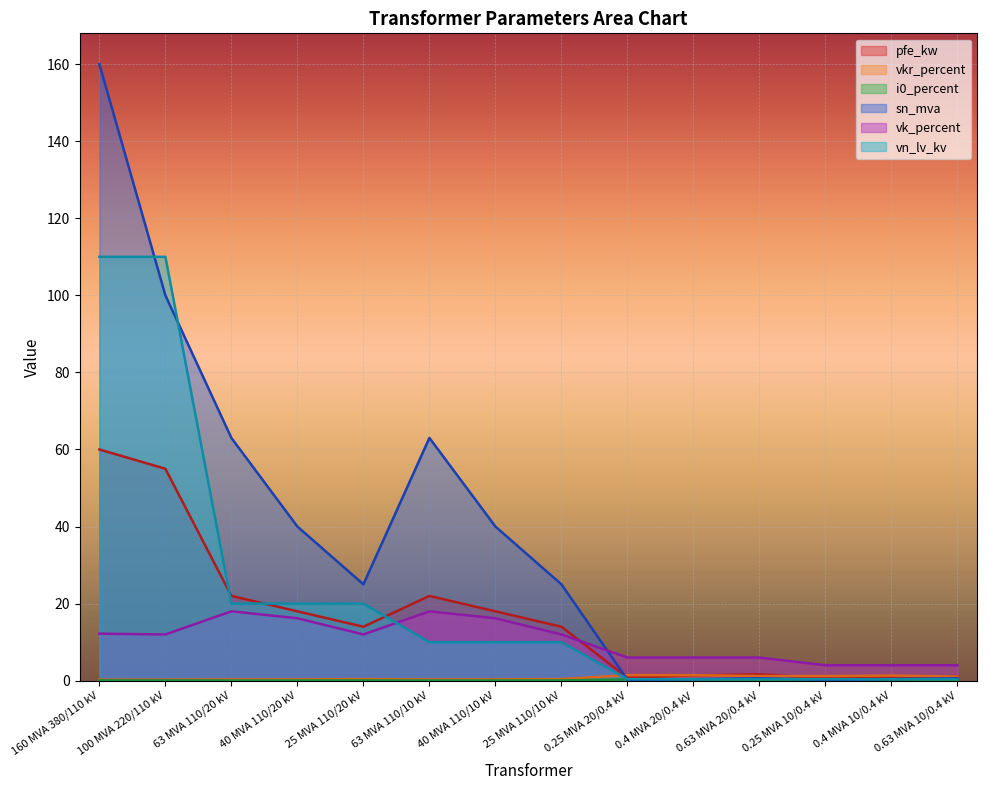

Which series has the largest total across all categories?

sn_mva